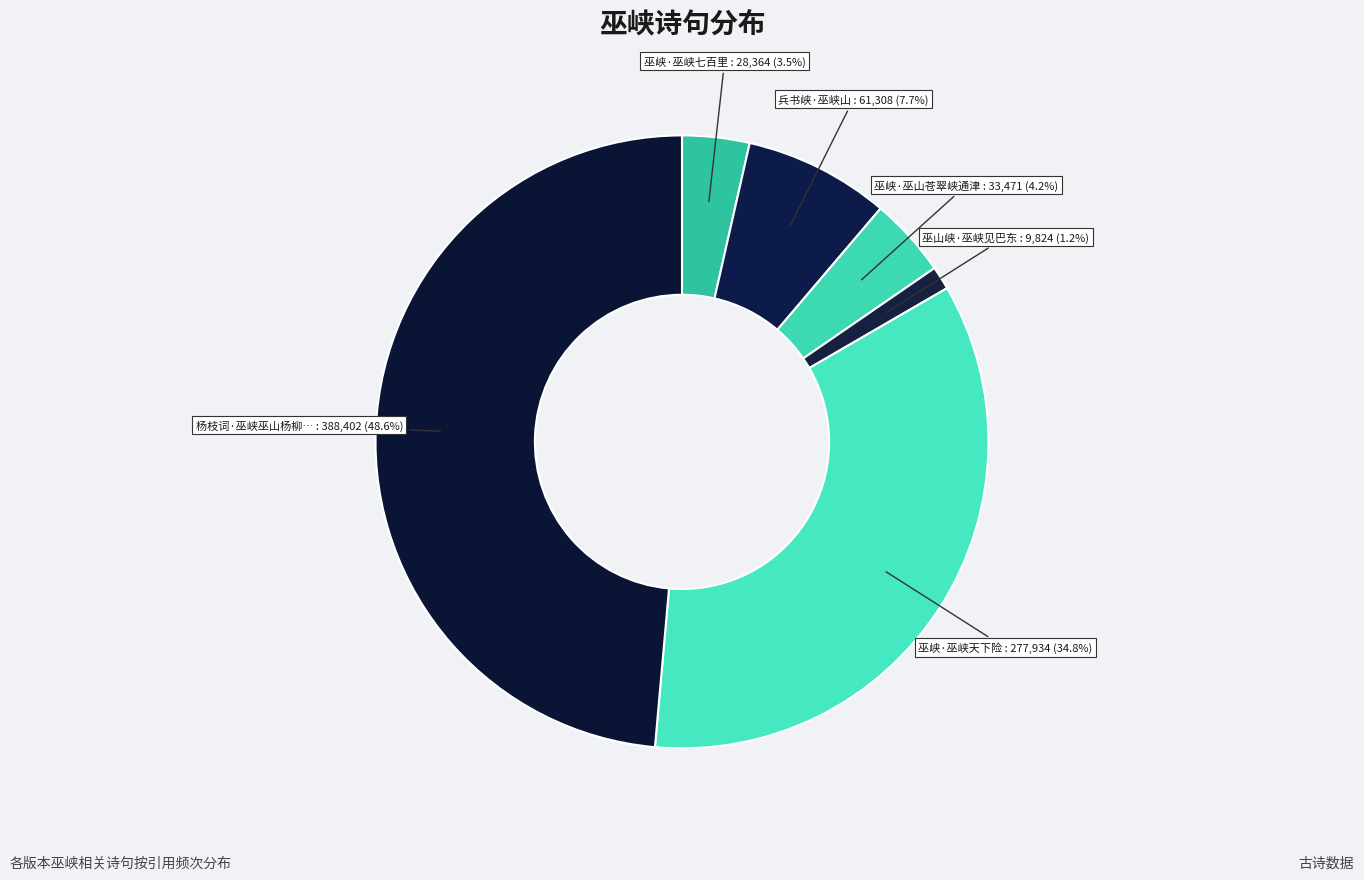

How many segments does this pie chart have?

6